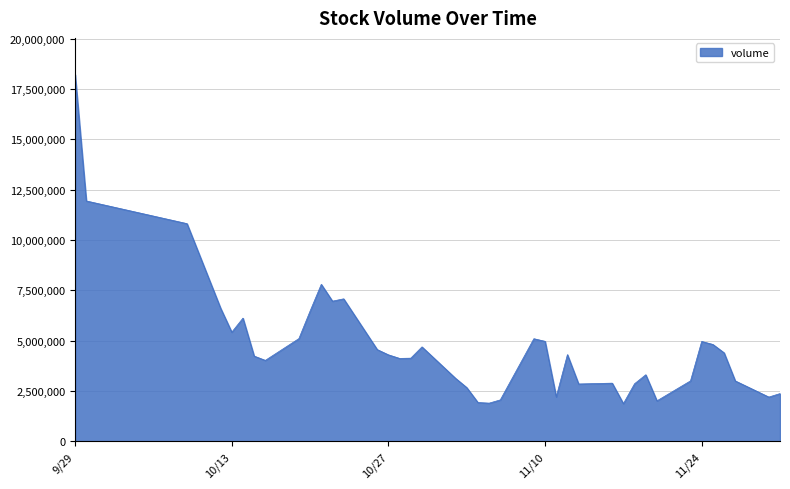

What is the minimum value shown in the chart?

1869757